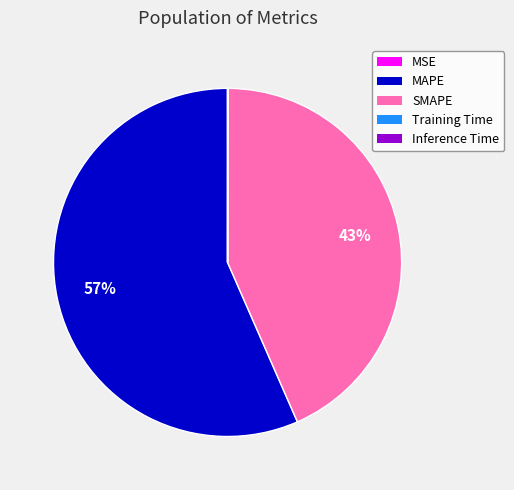

To the nearest percent, what is the difference between the largest and smallest slice percentages?

57%